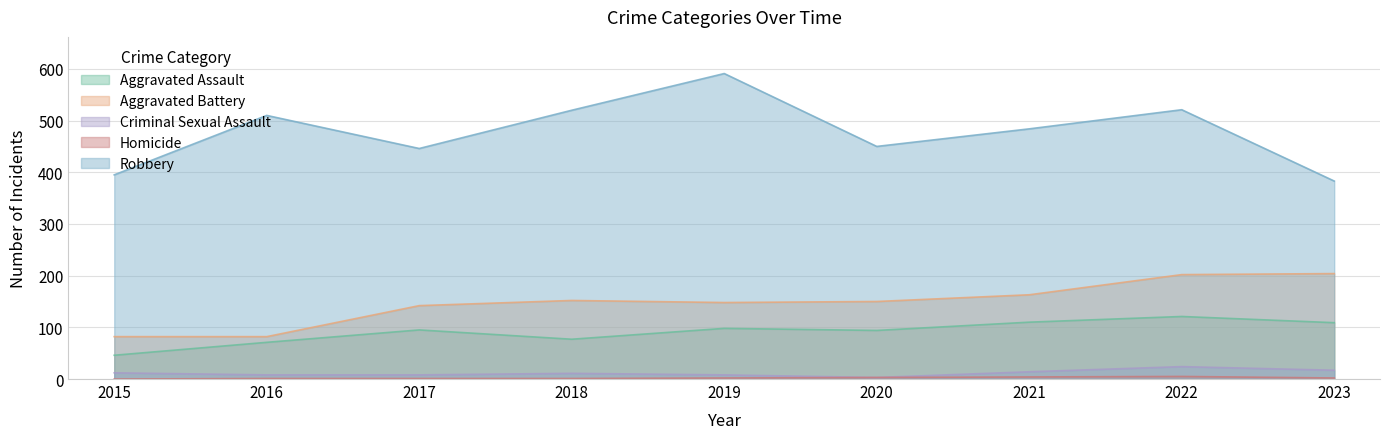

What is the value of the Homicide point at the 2nd from the left?

1